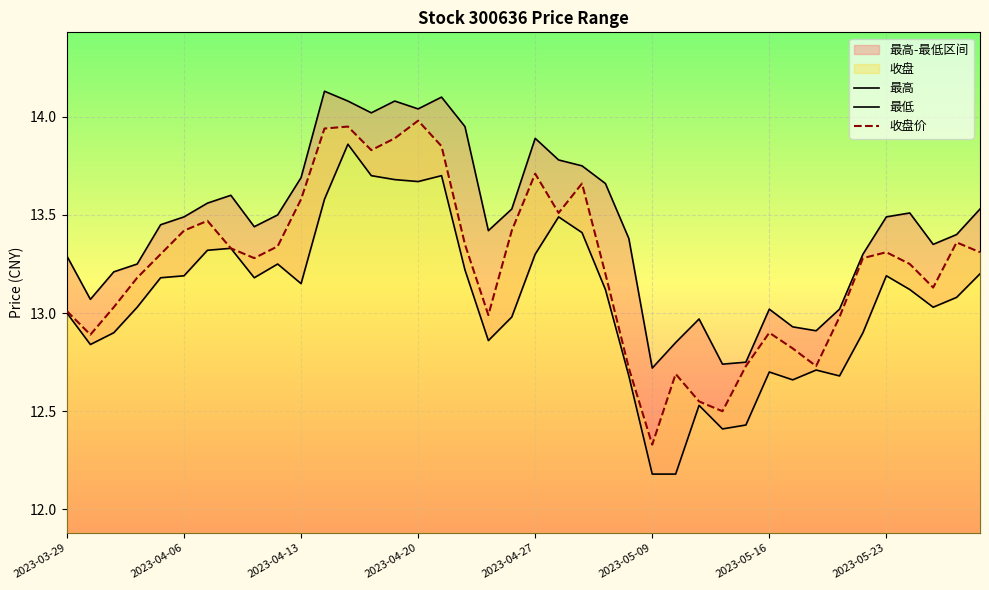

Which series changed the most between 17 and 37?

最高